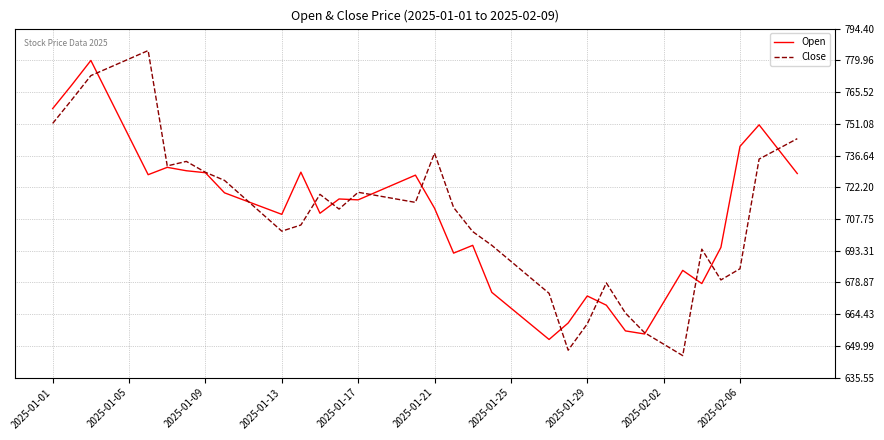

What is the lowest value of the Open series?

652.9